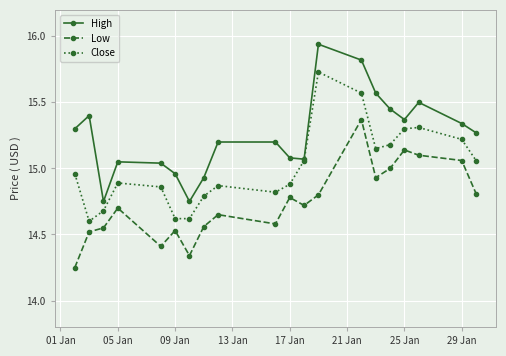

How many interior local peaks does the Close series have?

4